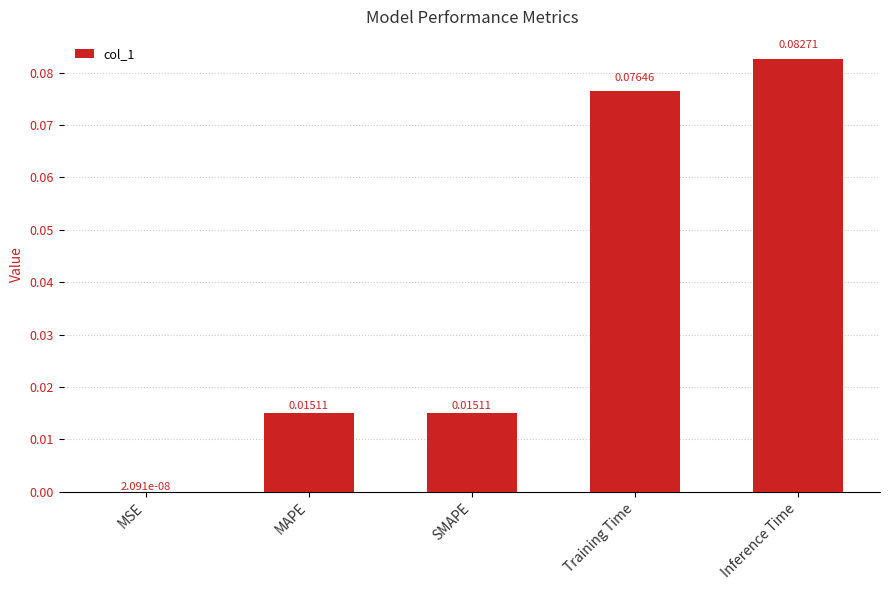

Where is the data nearest to the value 0?

MSE